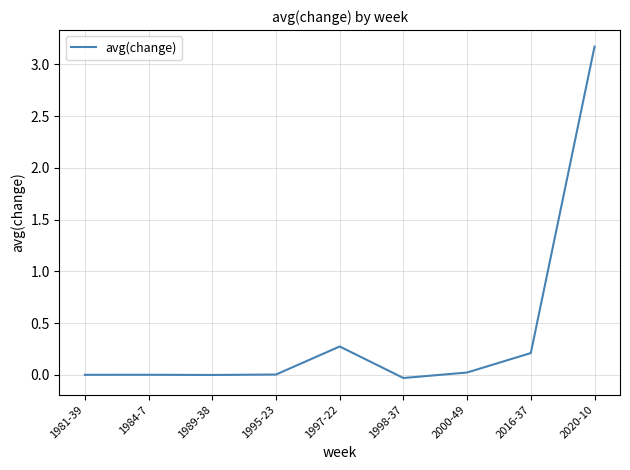

What is the difference between the maximum and minimum values?

3.2